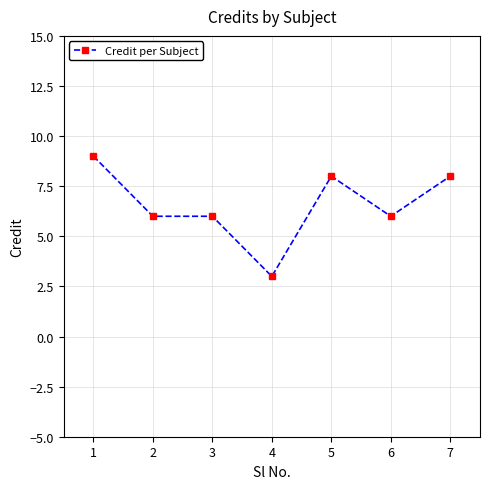

Reading left to right, list all the values displayed in this chart.

9	6	6	3	8	6	8